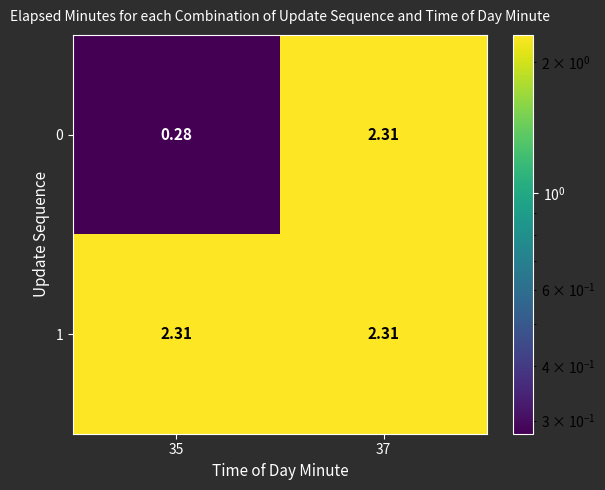

List the series in order of their overall mean, highest first.

1, 0